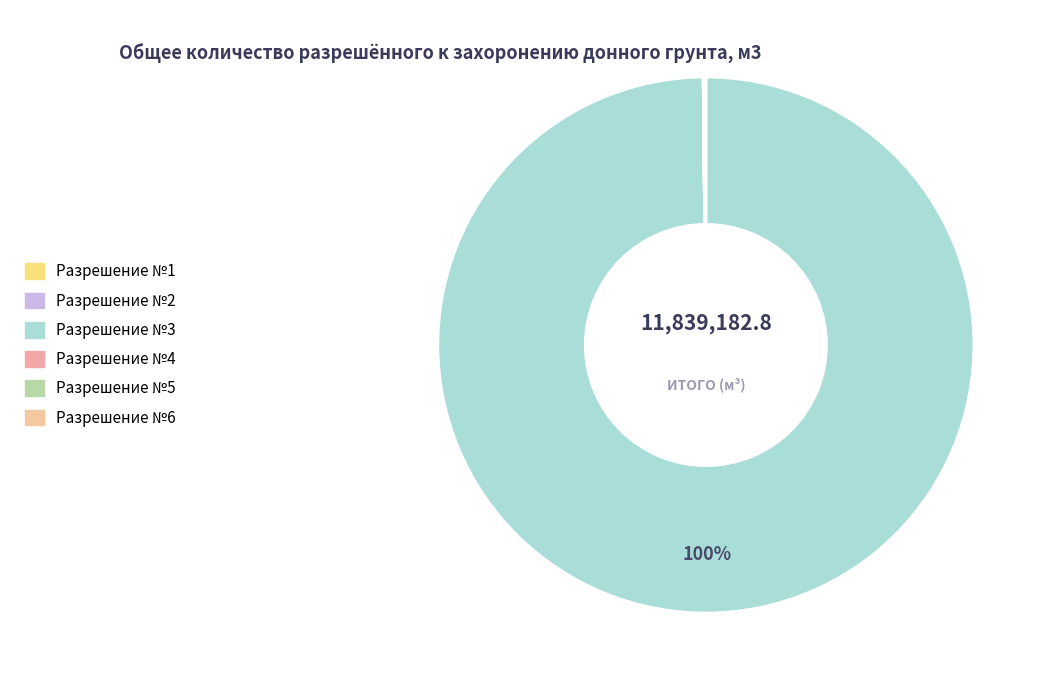

How many slices are in this pie chart?

6